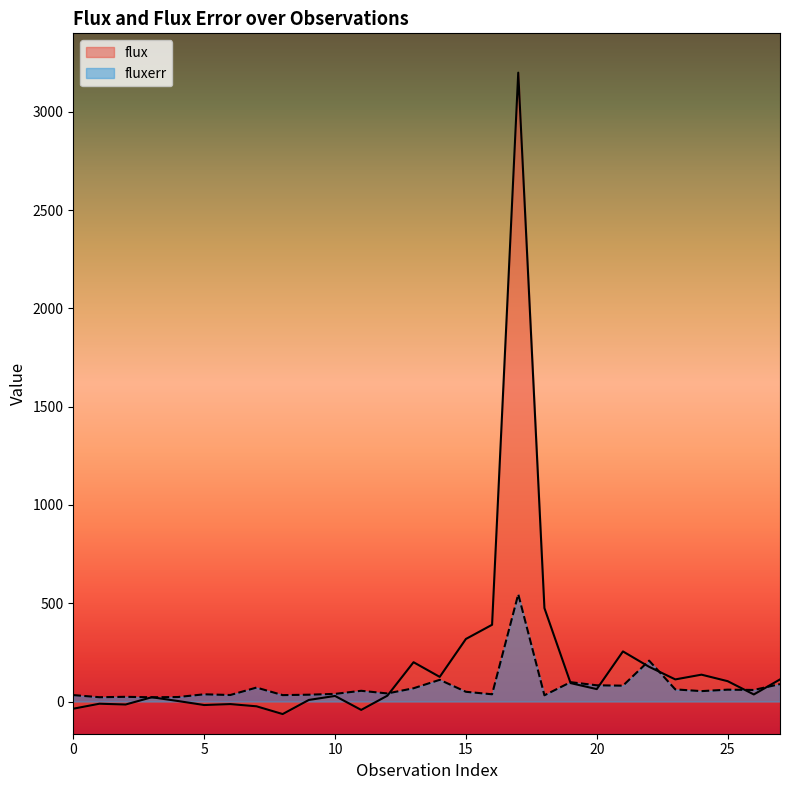

Rank the series by their maximum value, from highest to lowest.

flux, fluxerr